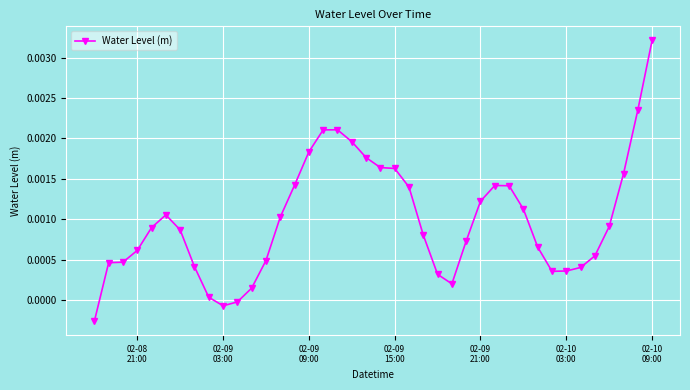

Is this an area chart (filled region under the line)?

No